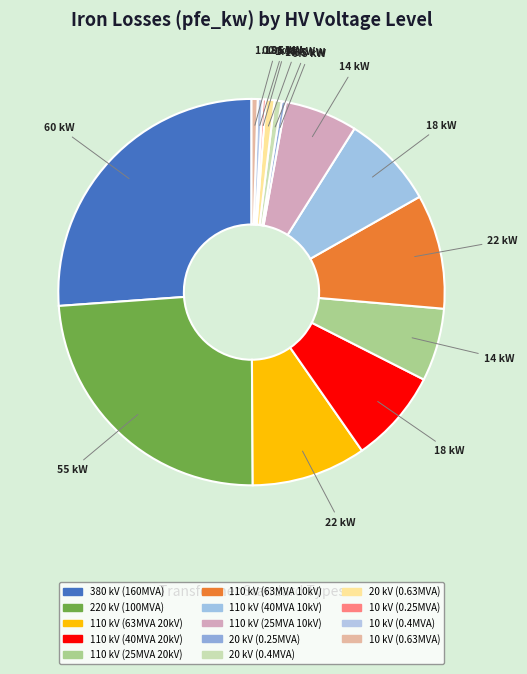

Which category has the biggest portion of the pie?

380